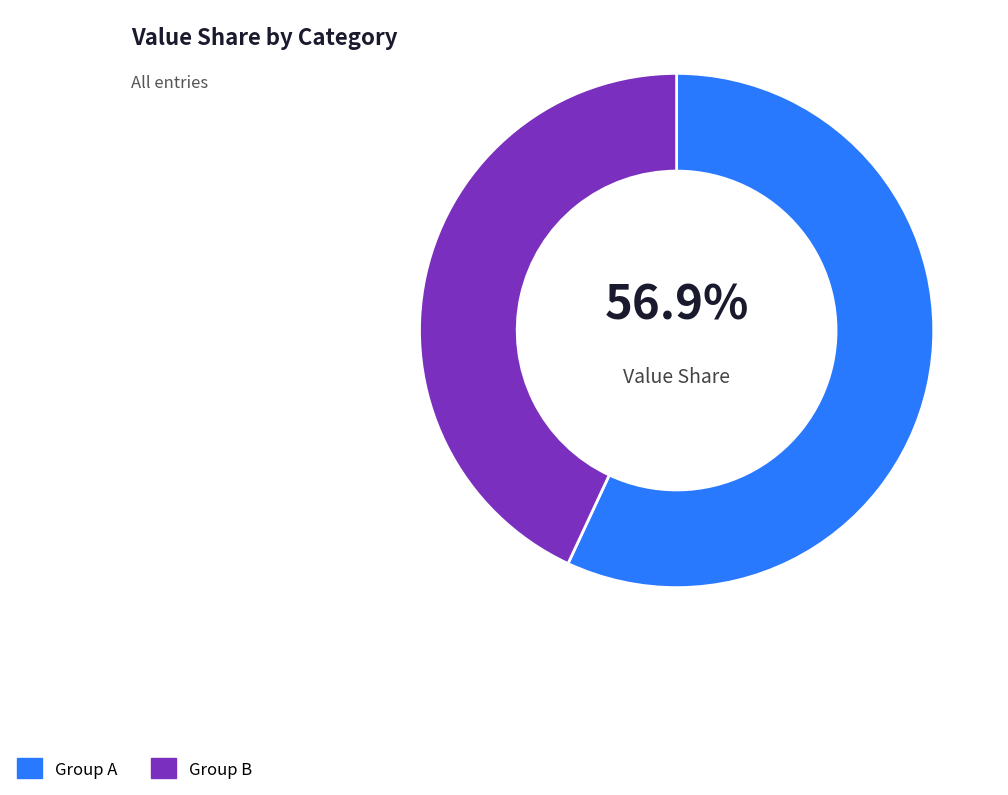

Which category has the biggest portion of the pie?

Group A